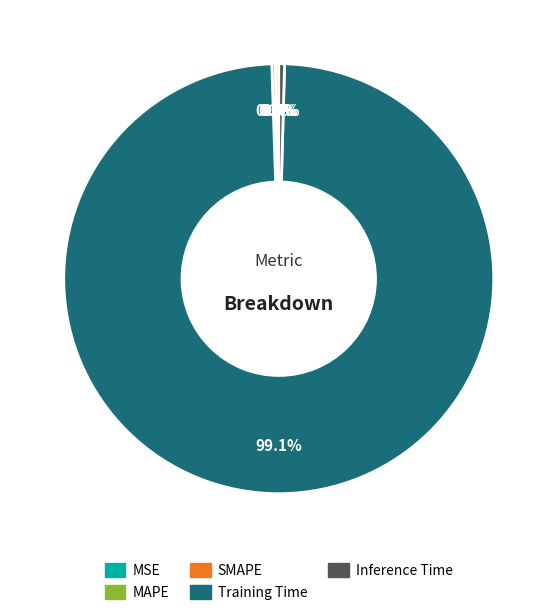

What portion of the pie excludes Inference Time?

99.6%